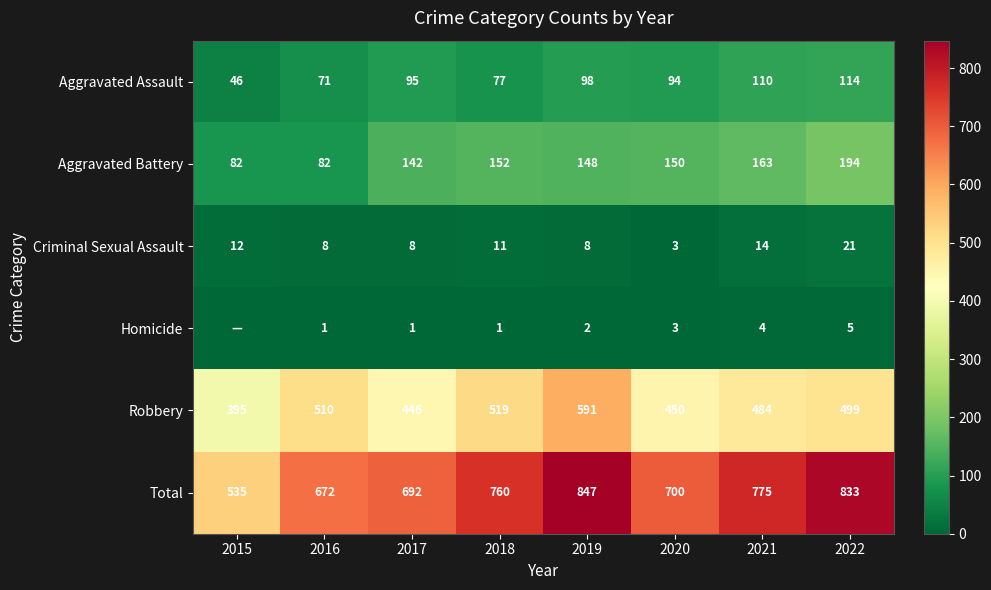

Between 2019 and 2020, which is larger?

2019